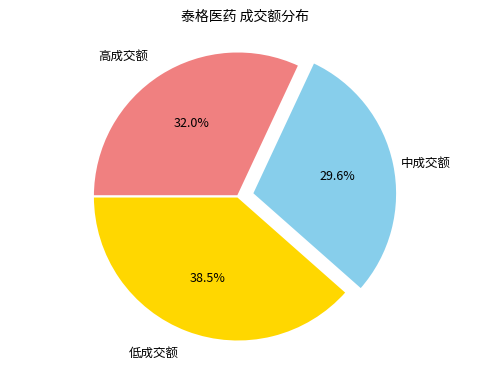

Rank the categories by value from lowest to highest.

中成交额, 高成交额, 低成交额